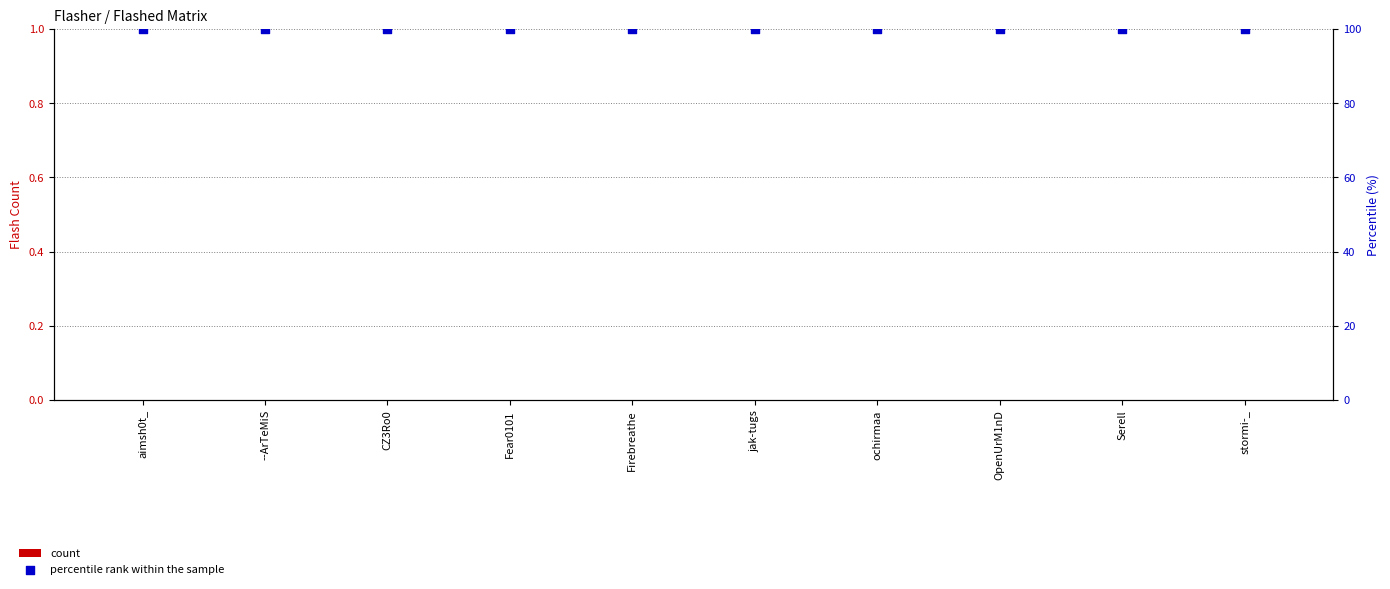

Which series has the widest spread of Y values?

count